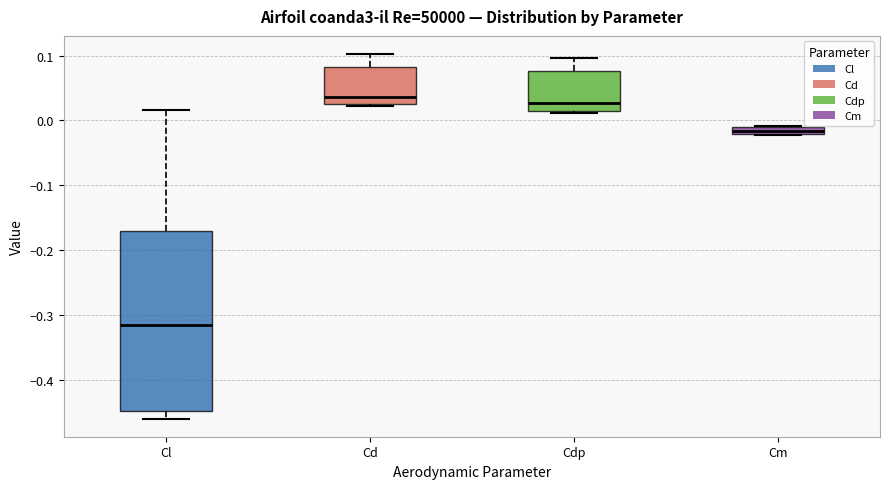

Which box's median line is the lowest?

Cl